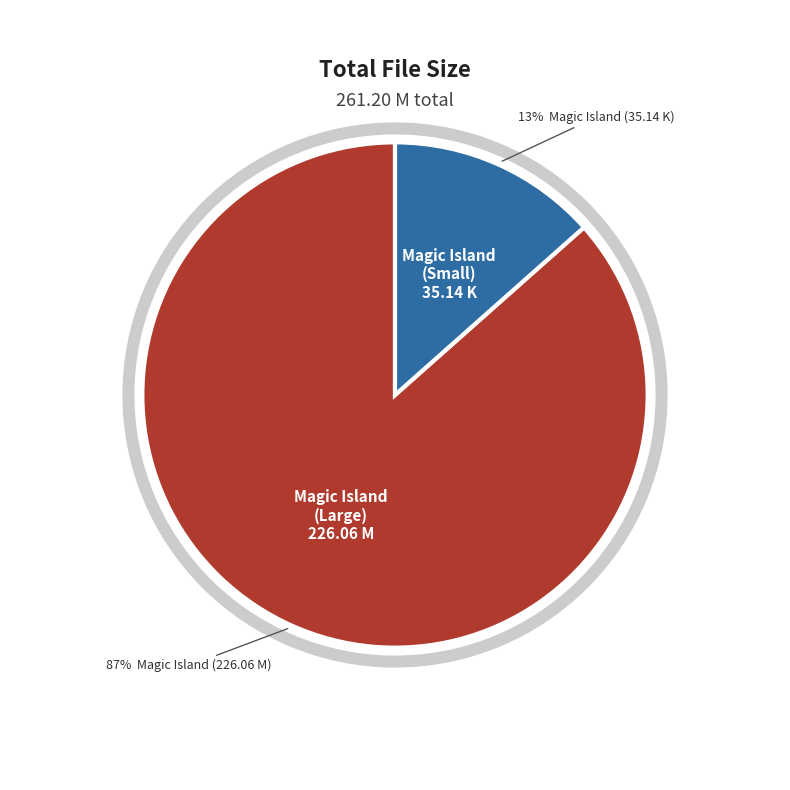

To the nearest percent, what is the difference between the roger-shah-magic-island-music-for-balearic-people (K) and Roger Shah presents Magic Island - Music for Balearic People (M) slice percentages?

73%